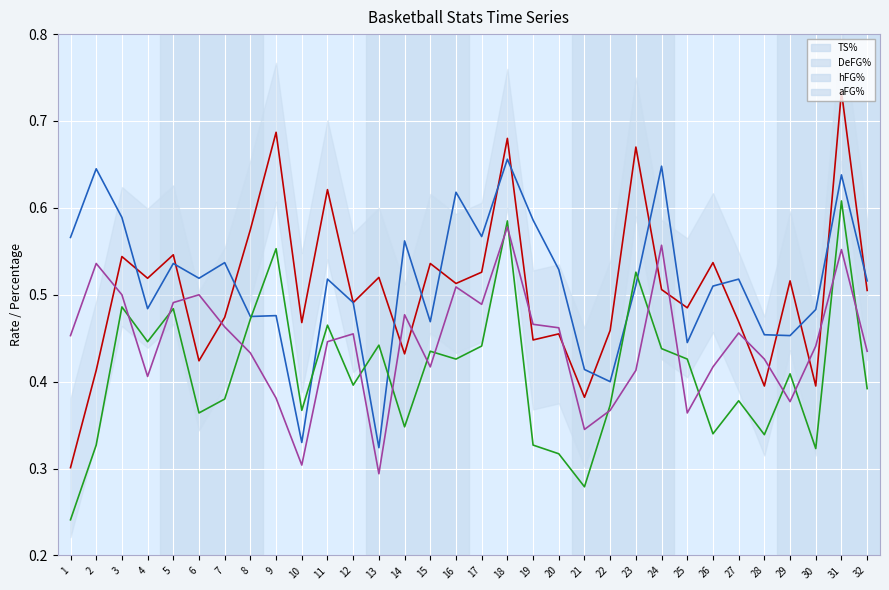

How many distinct data groups are displayed?

4